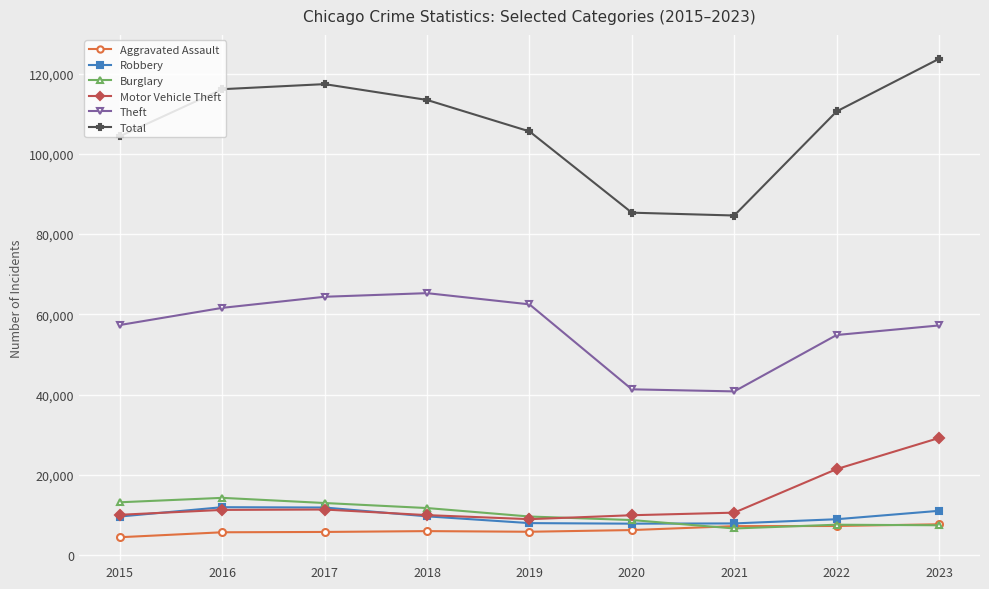

True or false: Burglary has a value of 11747 at 2018.

True